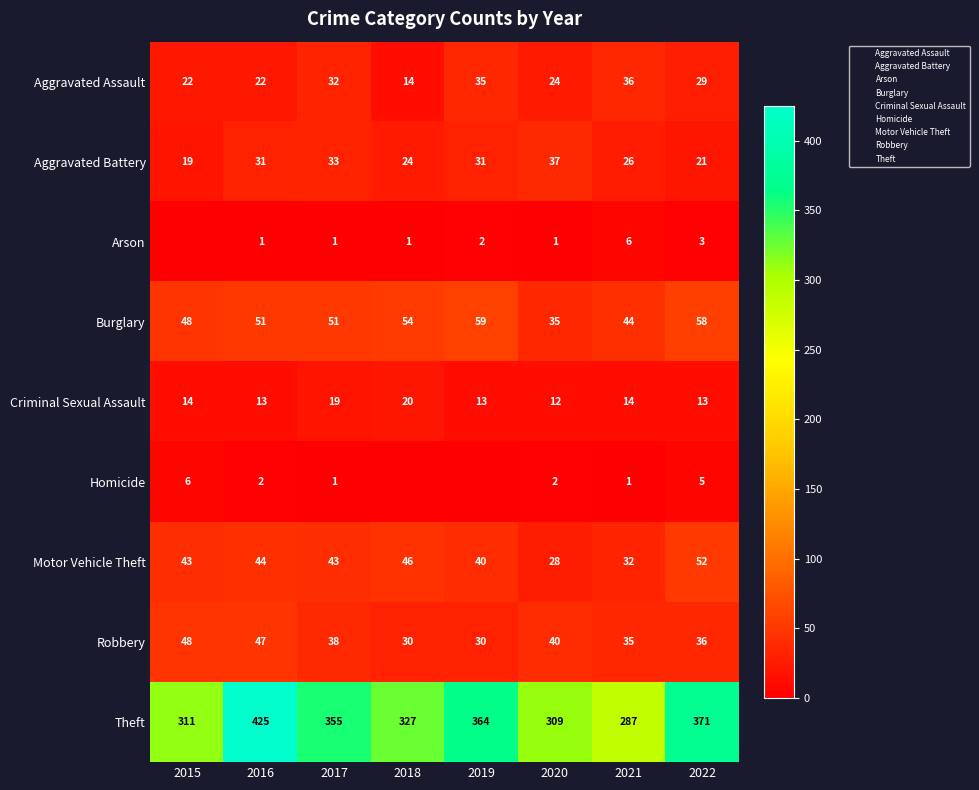

What is the difference between the maximum and second lowest values in the Aggravated Assault series?

14